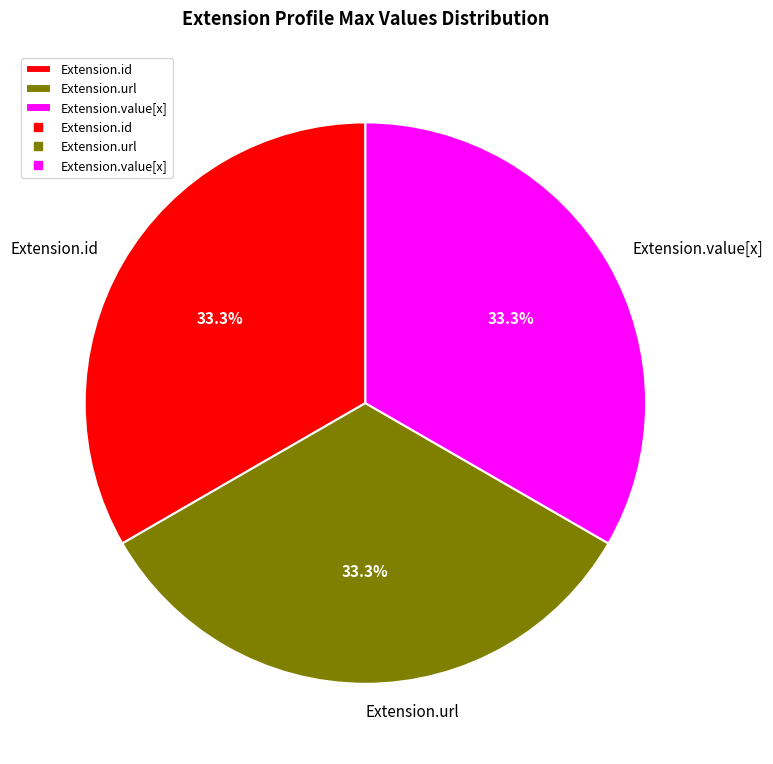

What is the ratio of the value at Extension.id to the value at Extension.url?

1.0